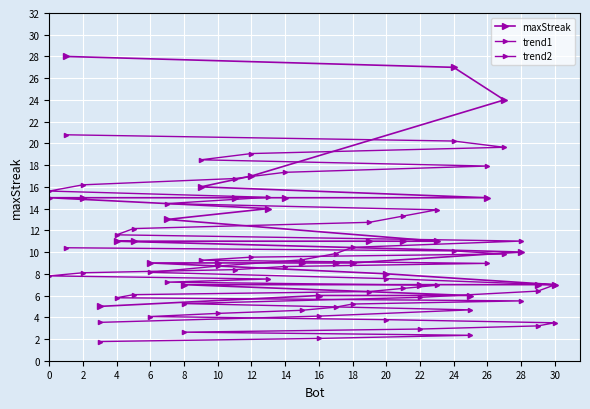

What is the total value across all series at 10?

22.1